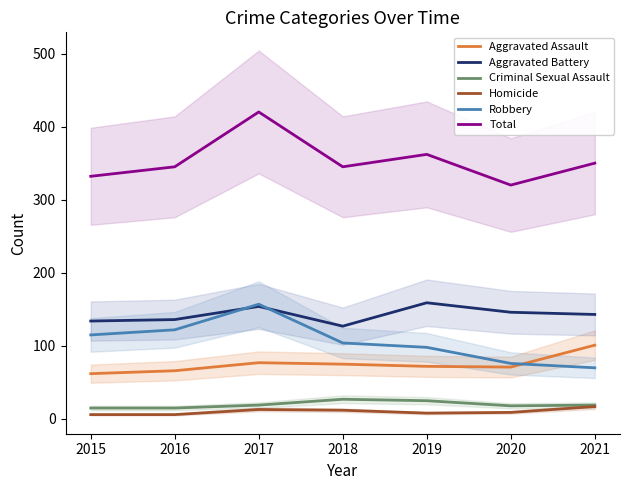

Reading right to left, transcribe all the data shown in this chart.

Aggravated Assault: 101	71	72	75	77	66	62
Aggravated Battery: 143	146	159	127	154	136	134
Criminal Sexual Assault: 19	18	25	27	19	15	15
Homicide: 17	9	8	12	13	6	6
Robbery: 70	76	98	104	157	122	115
Total: 350	320	362	345	420	345	332